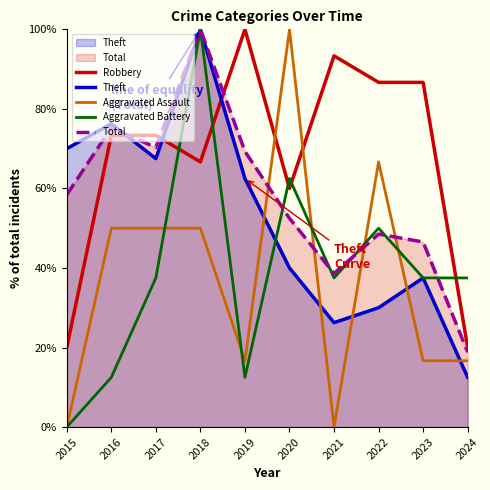

The value of Robbery at 2015 is 20.0. True or false?

True